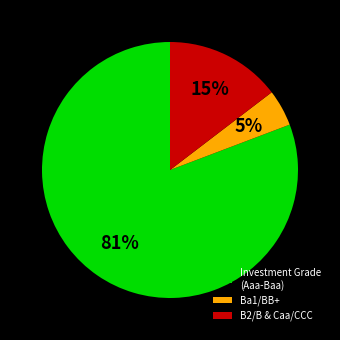

Rank the categories by value from highest to lowest.

Investment Grade (Aaa-Baa), B2/B & Caa/CCC, Ba1/BB+